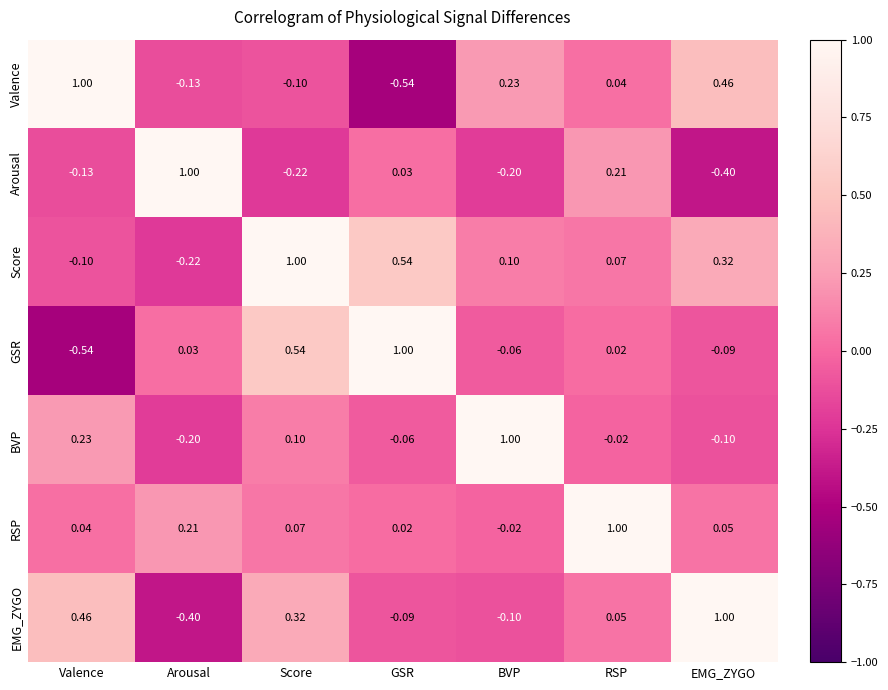

At which label is Valence closest to 0?

RSP